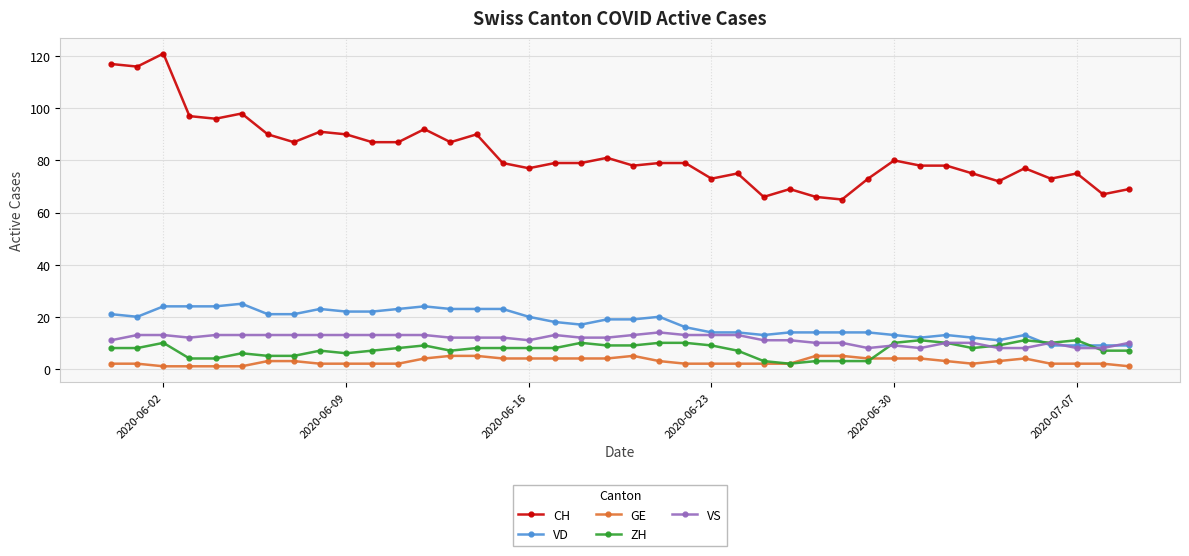

Which series has the widest spread of values?

CH